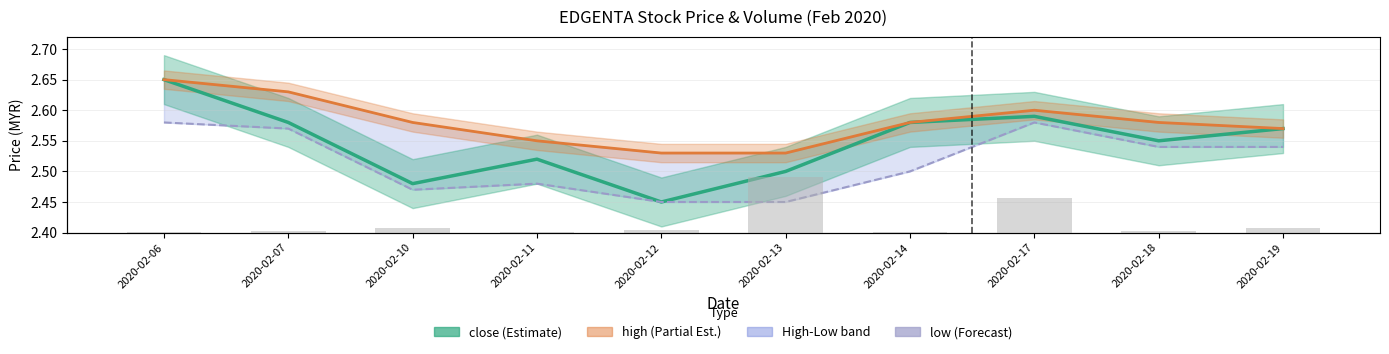

What is the sum of the high values at 2020-02-06 and 2020-02-10?

5.2